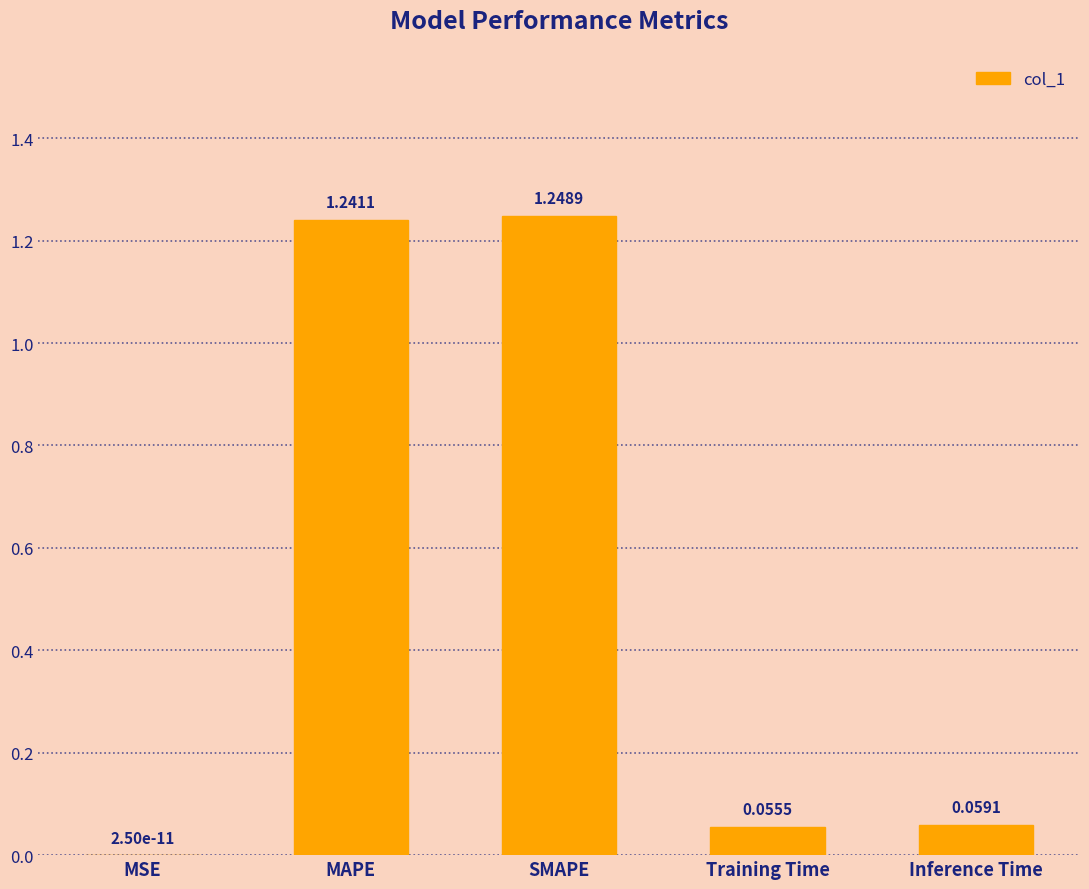

What is the sum of all values?

2.6